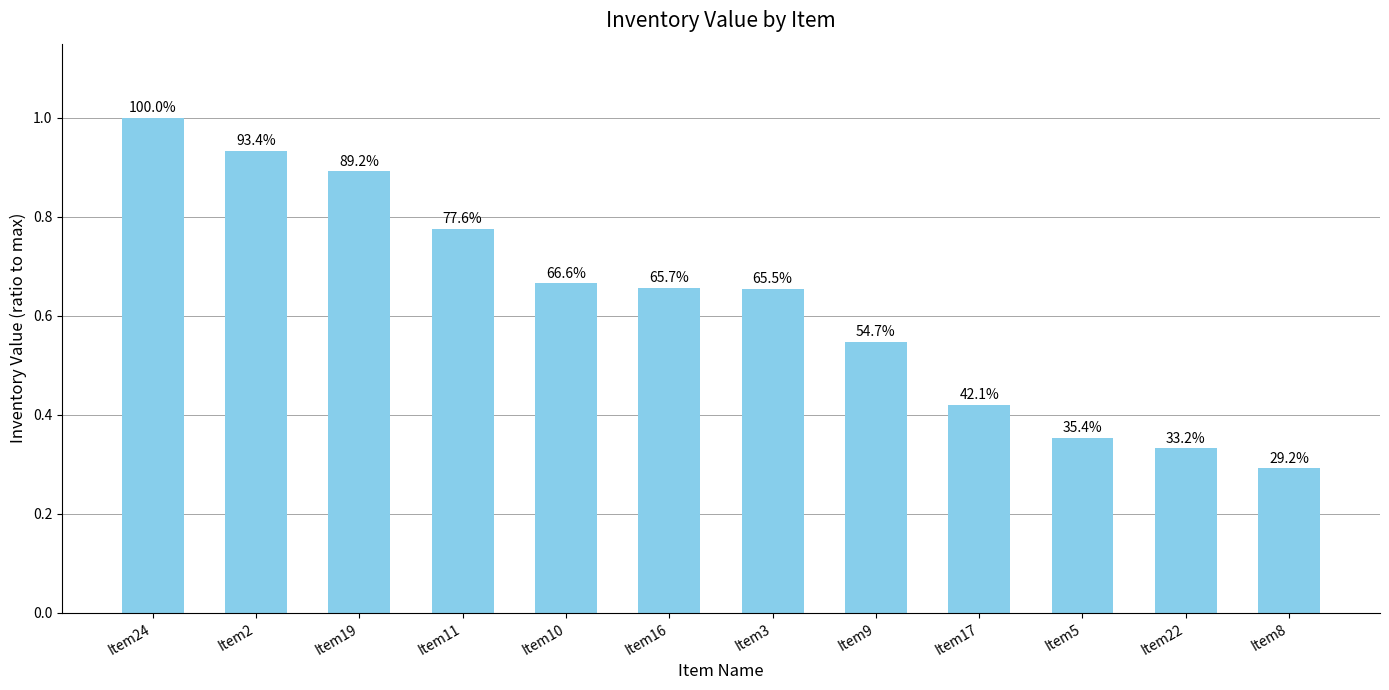

What is the sum of all values?

7.5